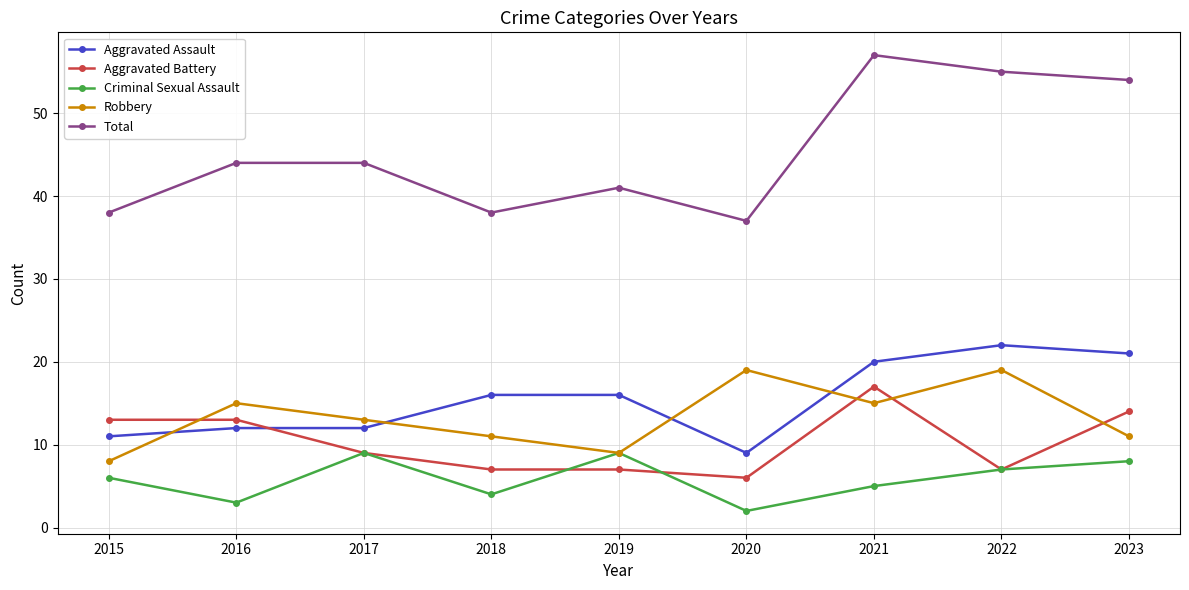

True or false: Criminal Sexual Assault has more than 1 points higher than both neighbors.

True